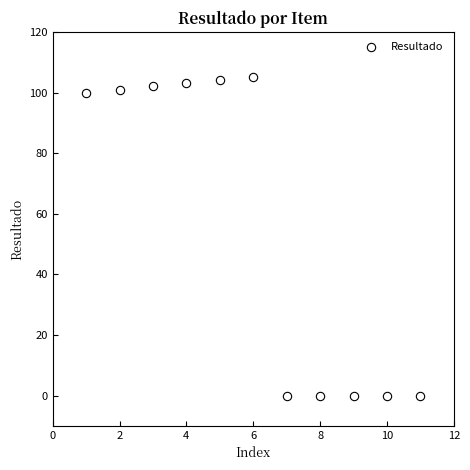

What is the average Y value?

56